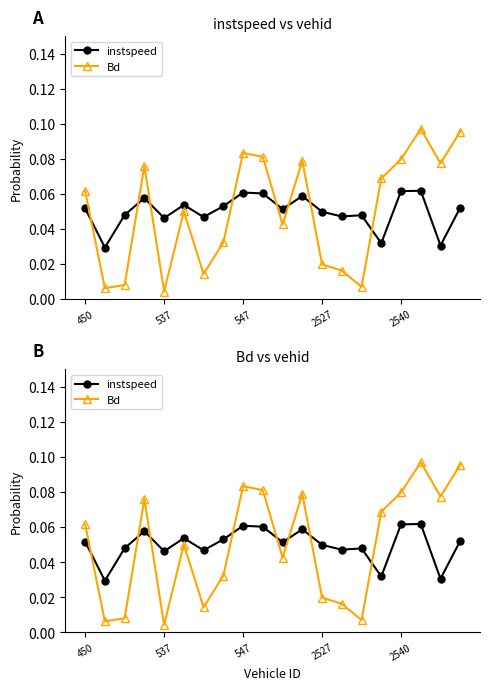

True or false: instspeed has a value of 0.1 at 14.

False